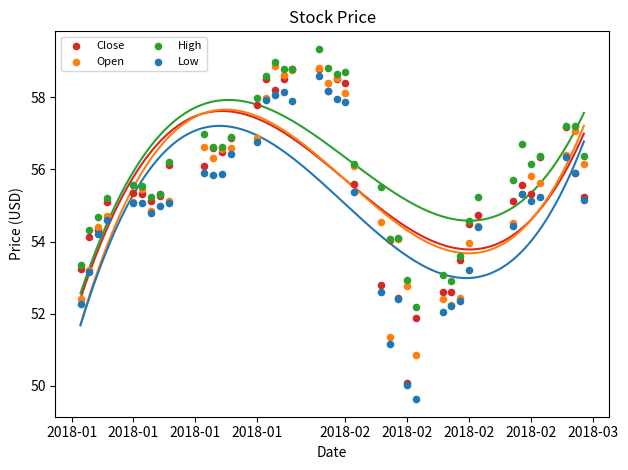

What are all the series names shown in the legend?

Close, Open, High, Low